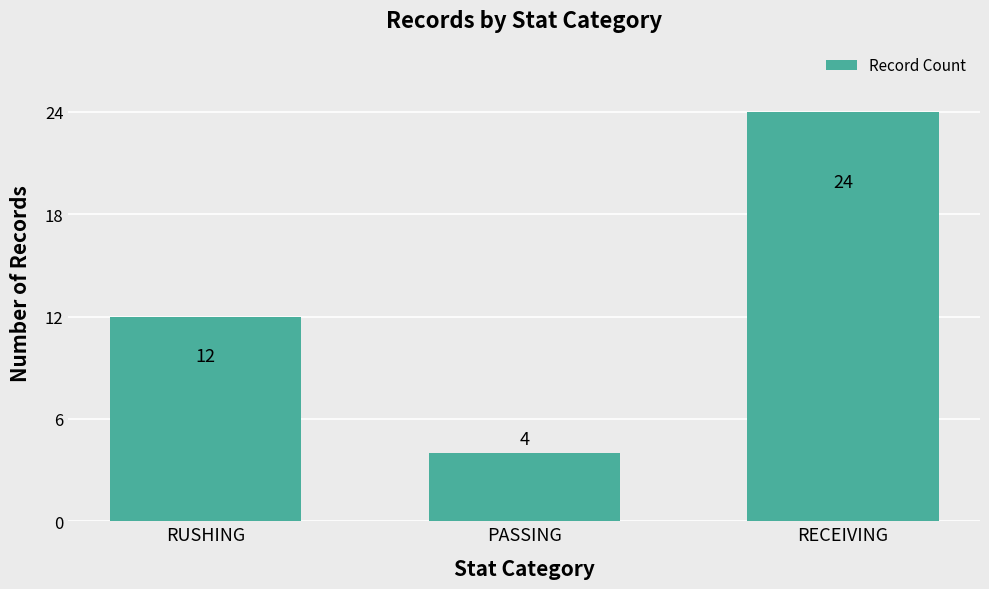

Reading left to right, list all the values displayed in this chart.

RUSHING=12	PASSING=4	RECEIVING=24